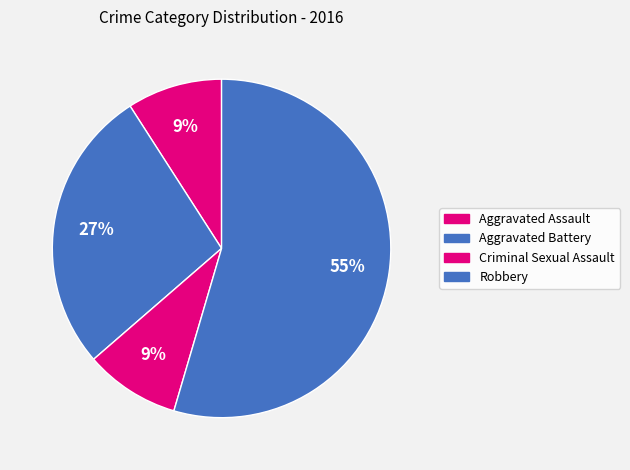

Does any single category account for the majority?

Yes